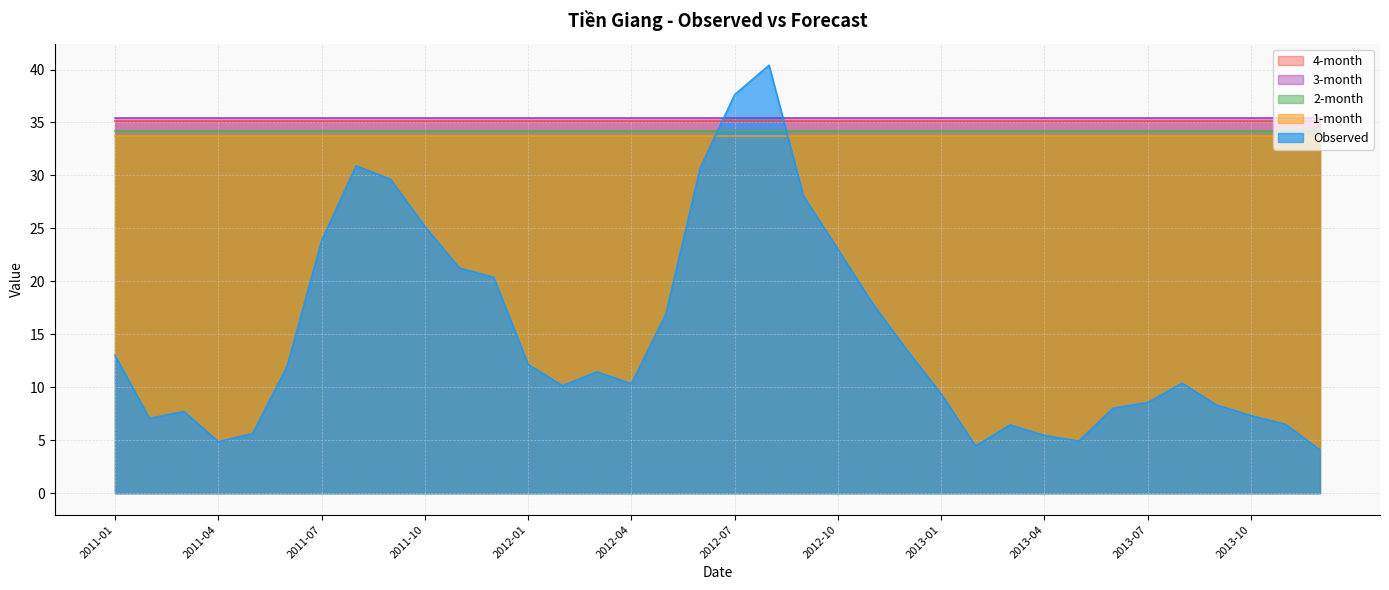

Count the number of categories in the chart.

36